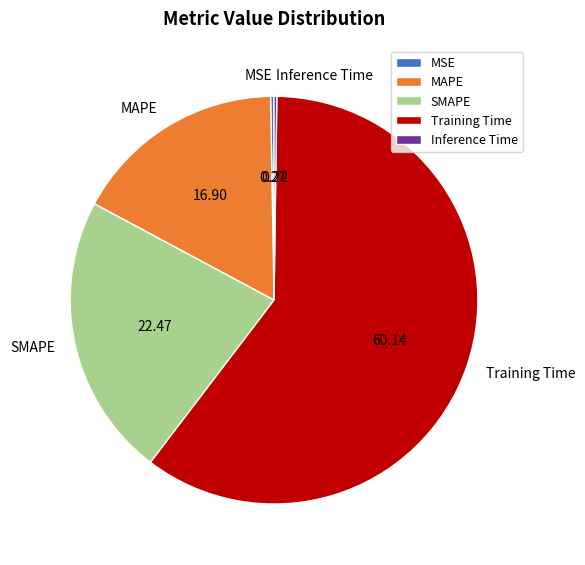

Combined, do MAPE and SMAPE account for over 50%?

No